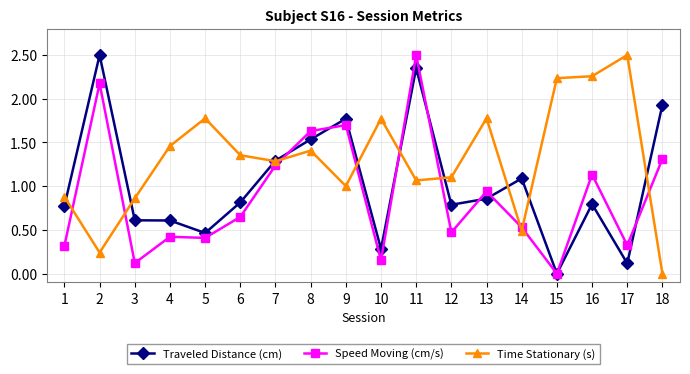

How many lines are shown in the chart?

3